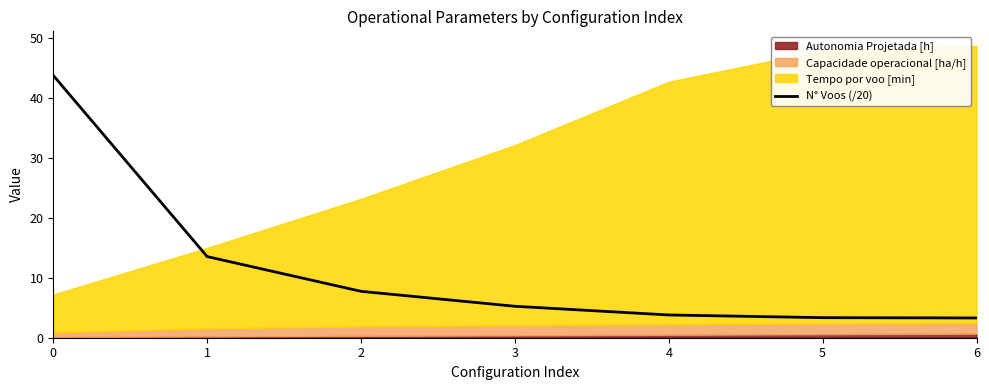

What is the lowest value of the N° Voos (/20) series?

3.3